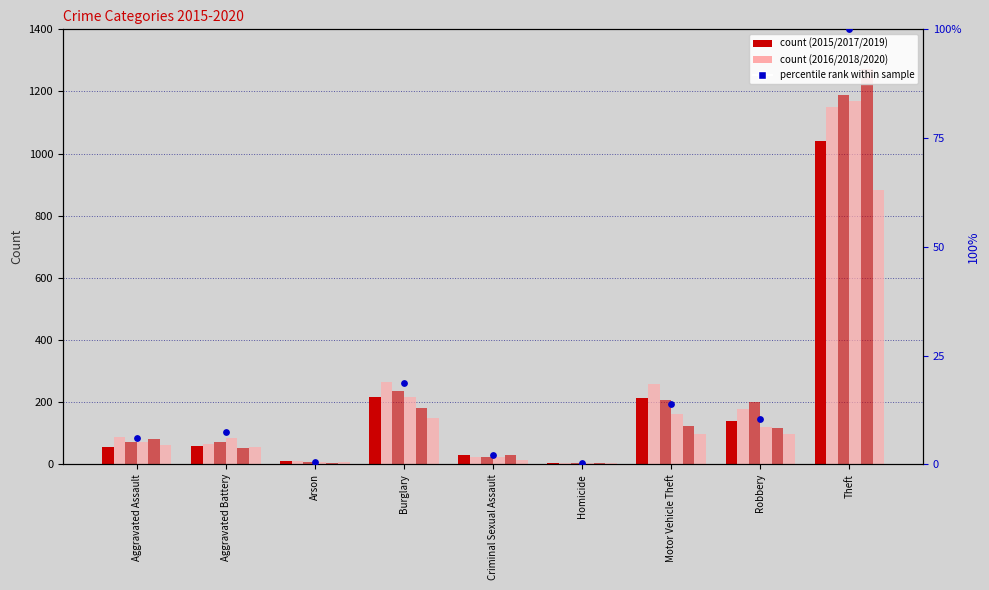

Between Criminal Sexual Assault and Motor Vehicle Theft, which is larger?

Motor Vehicle Theft